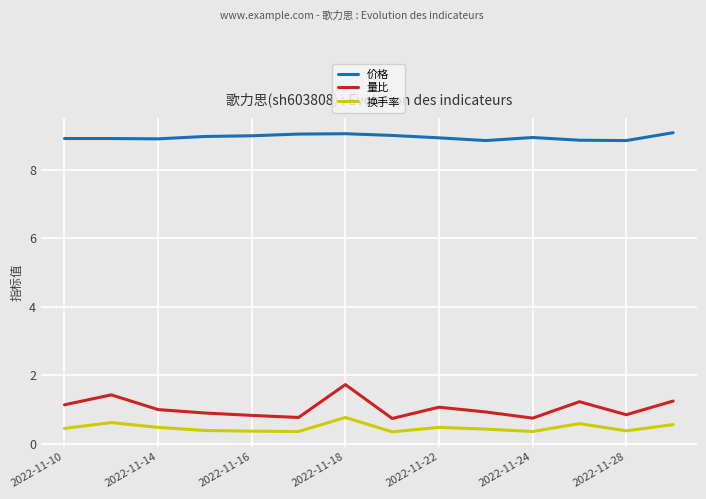

Which series has the largest total across all categories?

价格